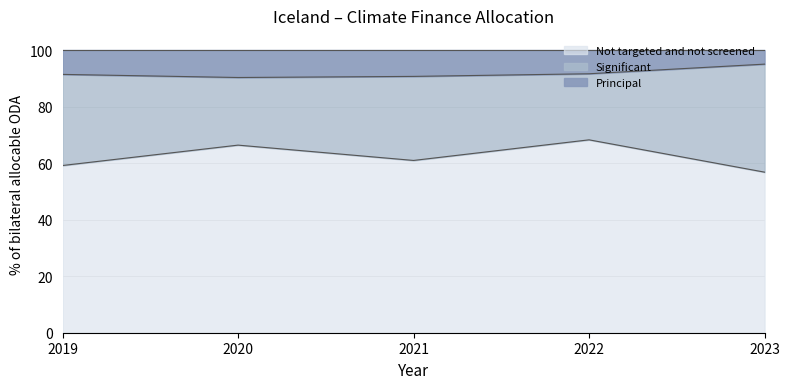

What is the highest value of the Not targeted and not screened series?

68.2